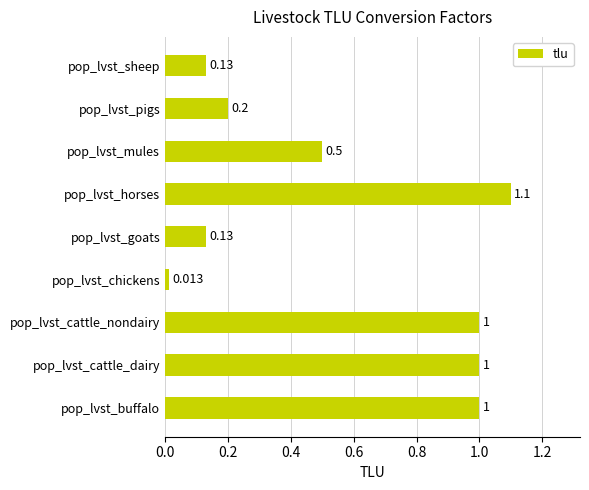

What is the difference between the maximum and minimum values?

1.1